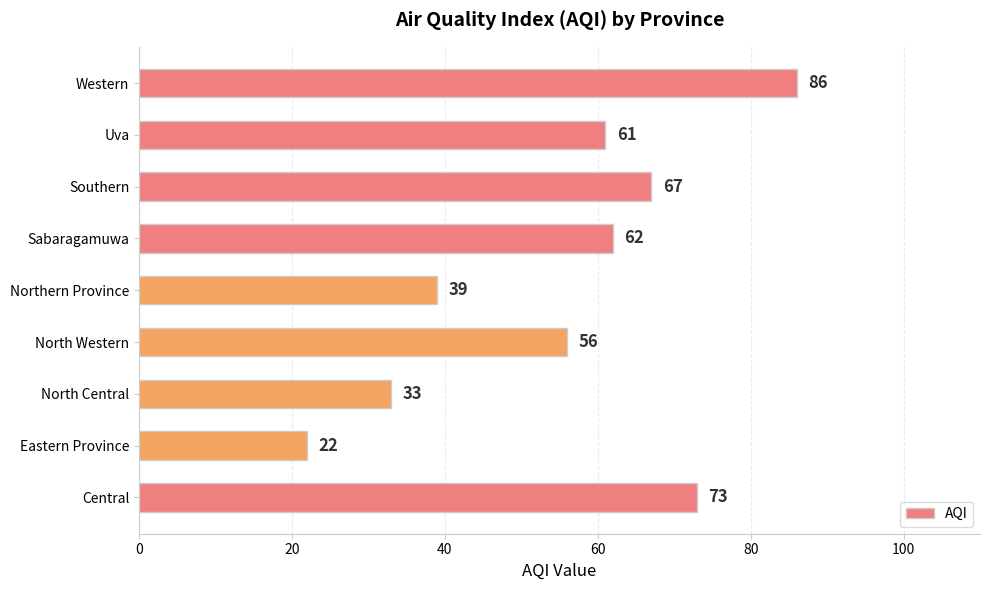

What is the approximate value at Northern Province, to the nearest 10?

40